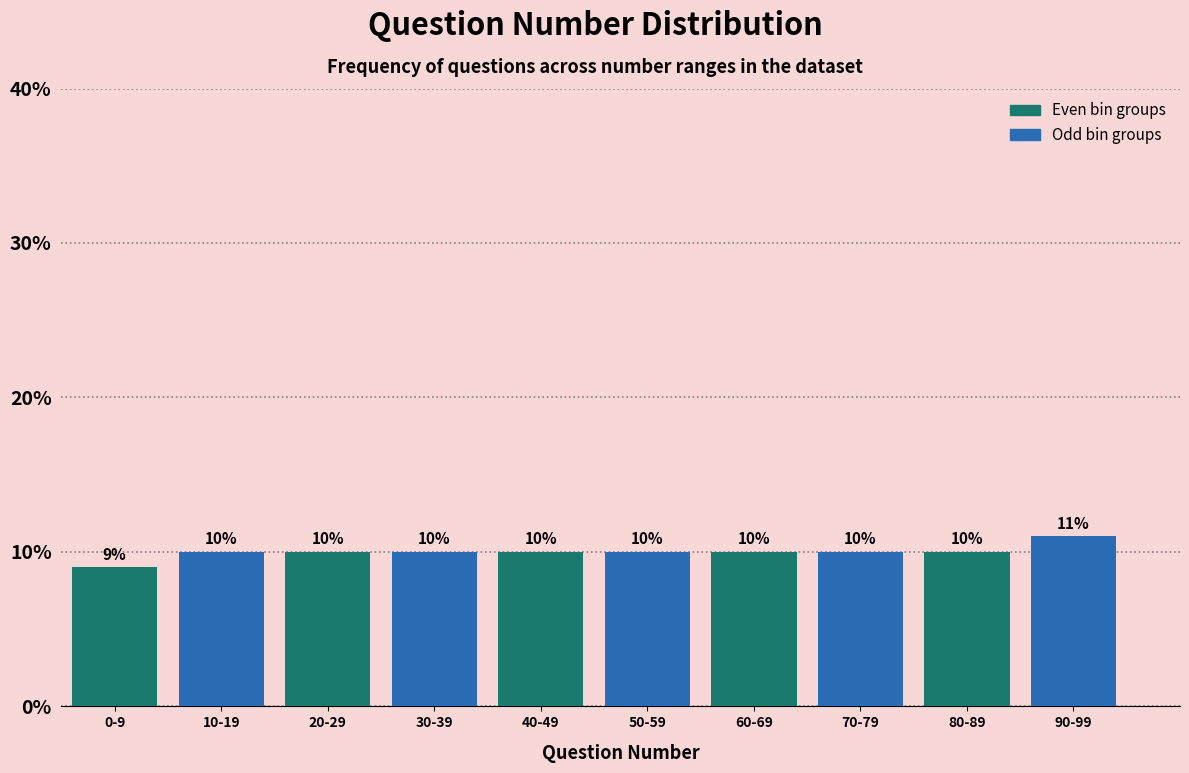

Which category has the highest value across all series?

80-89